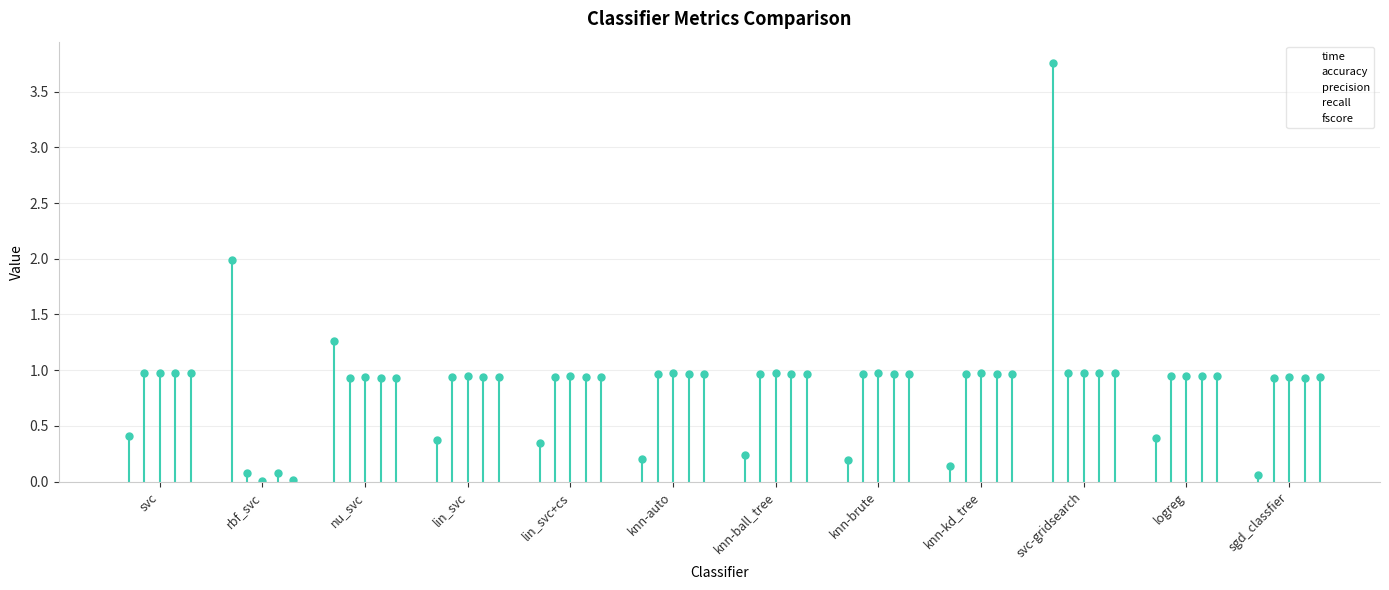

What are all the series names shown in the legend?

time, accuracy, precision, recall, fscore